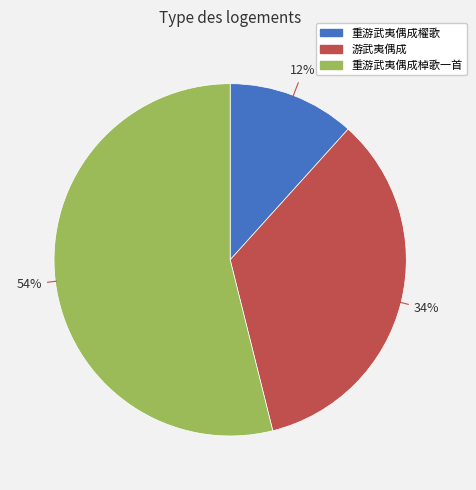

How many slices are in this pie chart?

3